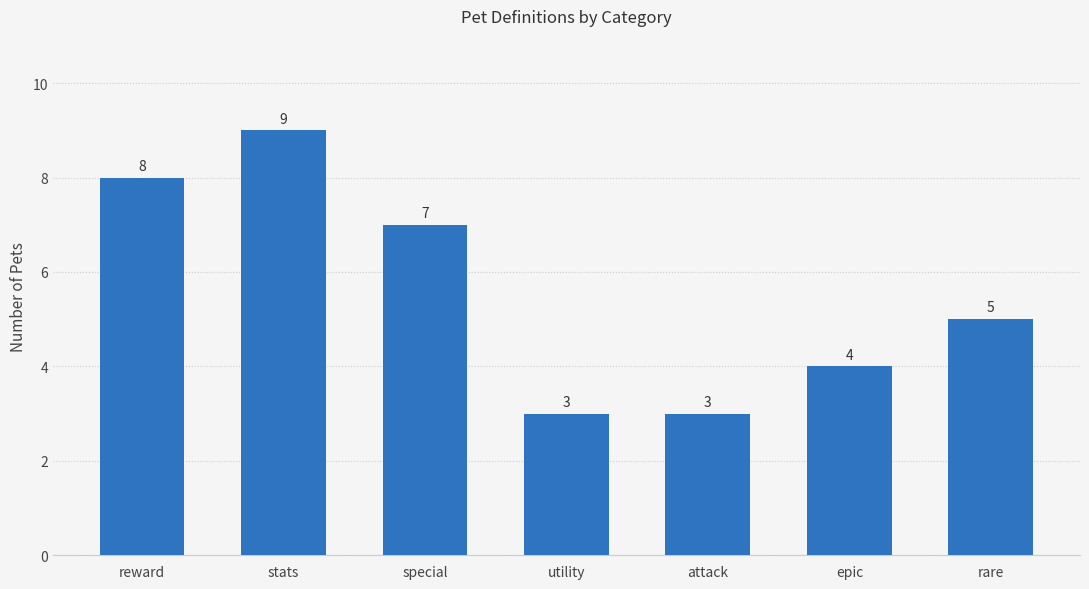

The chart shows a value of 5 at rare. True or false?

True